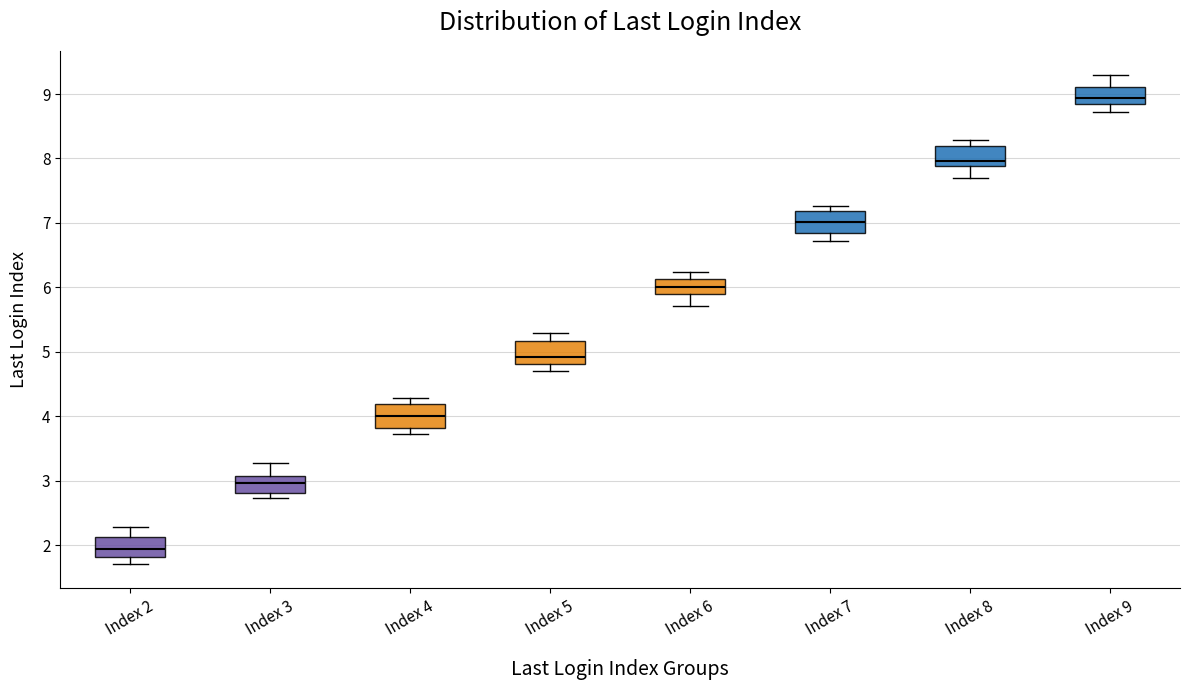

Where does the lower whisker of the box for Index 6 end on the y-axis? The values are not printed on the chart, so give them approximately, as read against the axis.

5.7